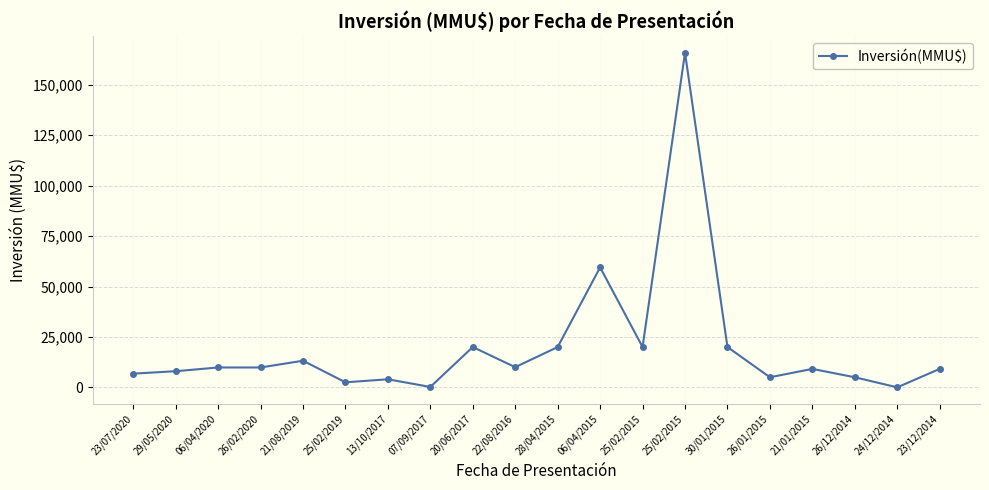

At which category does the data reach its first local peak?

21/08/2019